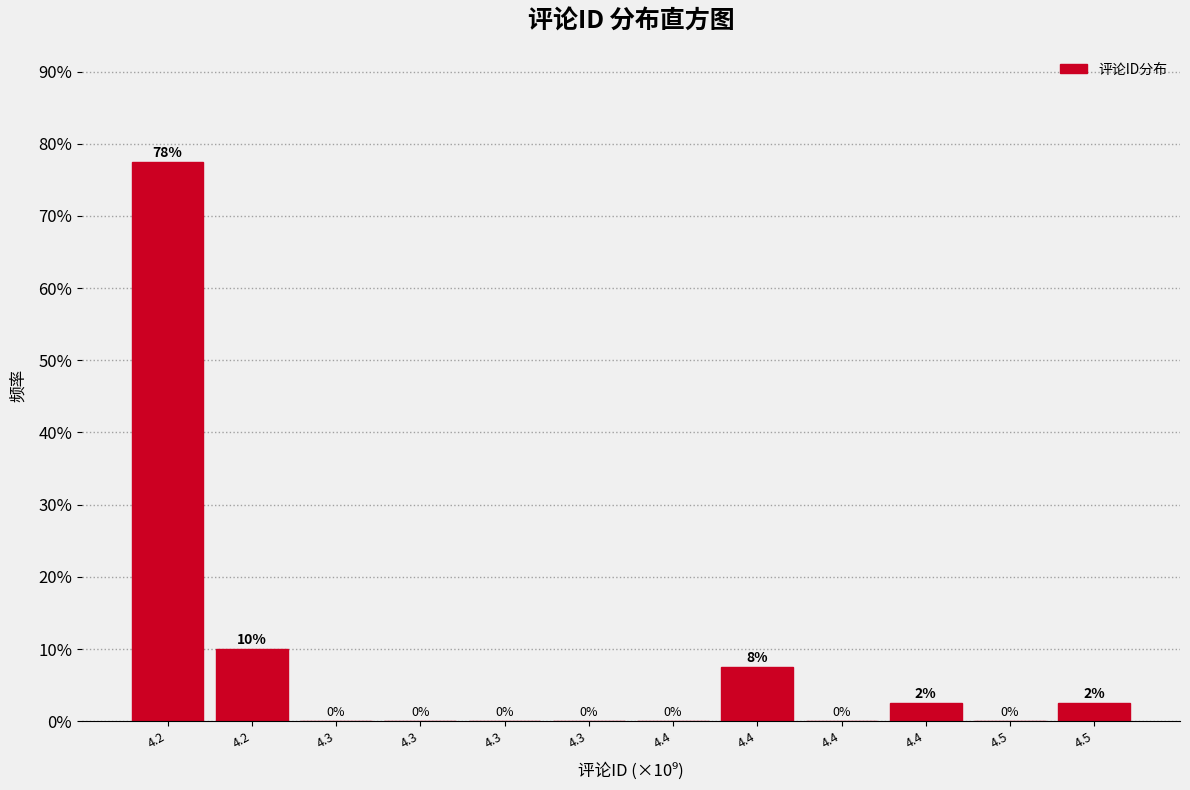

How many values are above zero?

5